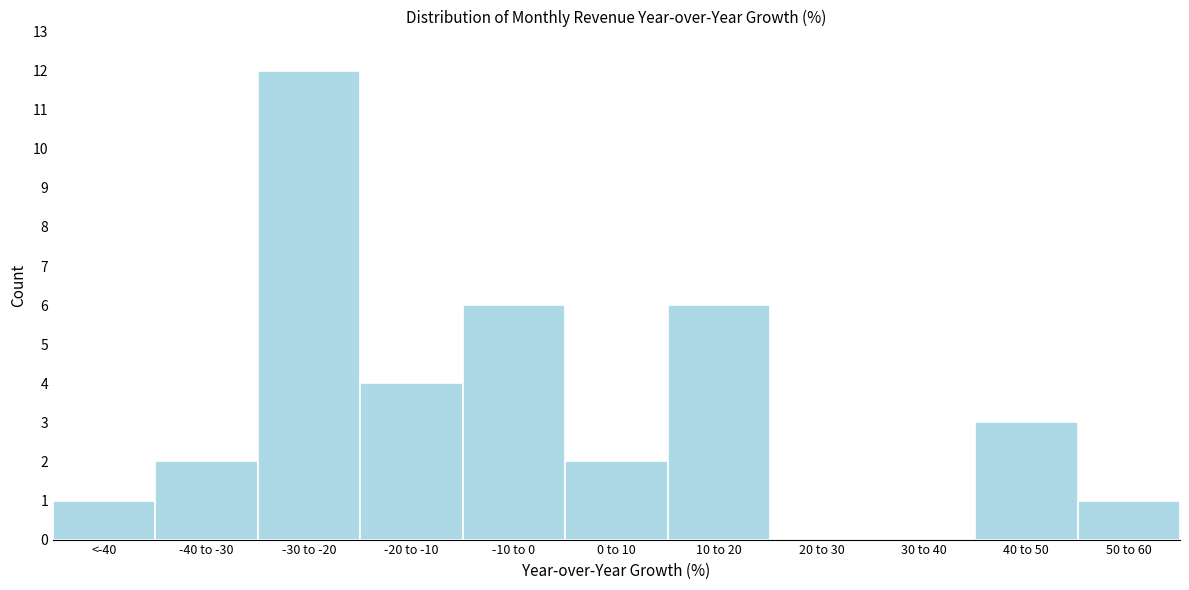

Reading left to right, extract all data points from this chart.

<-40=1	-40 to -30=2	-30 to -20=12	-20 to -10=4	-10 to 0=6	0 to 10=2	10 to 20=6	20 to 30=0	30 to 40=0	40 to 50=3	50 to 60=1